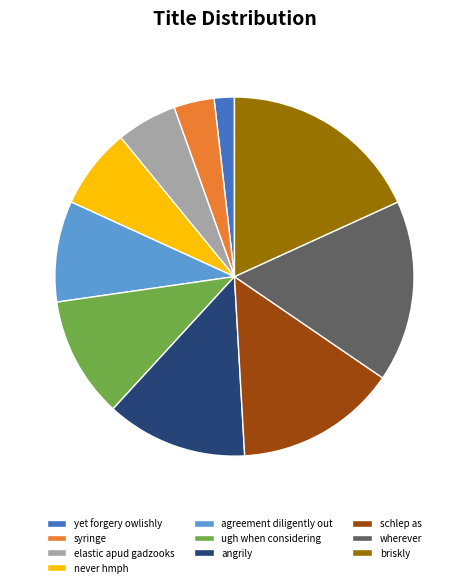

Count the number of slices in the pie.

10